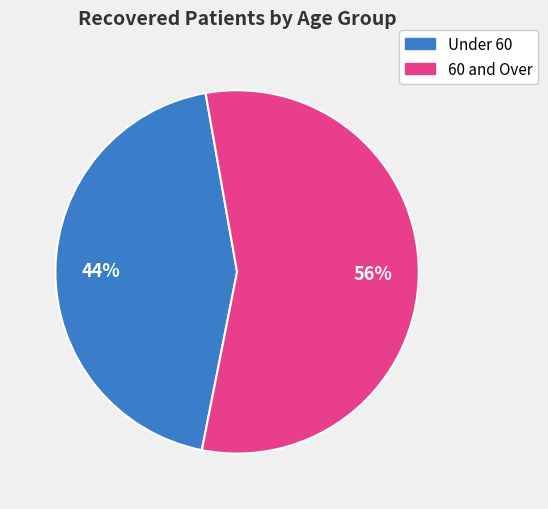

True or false: 60 and Over accounts for 46% of the total.

False